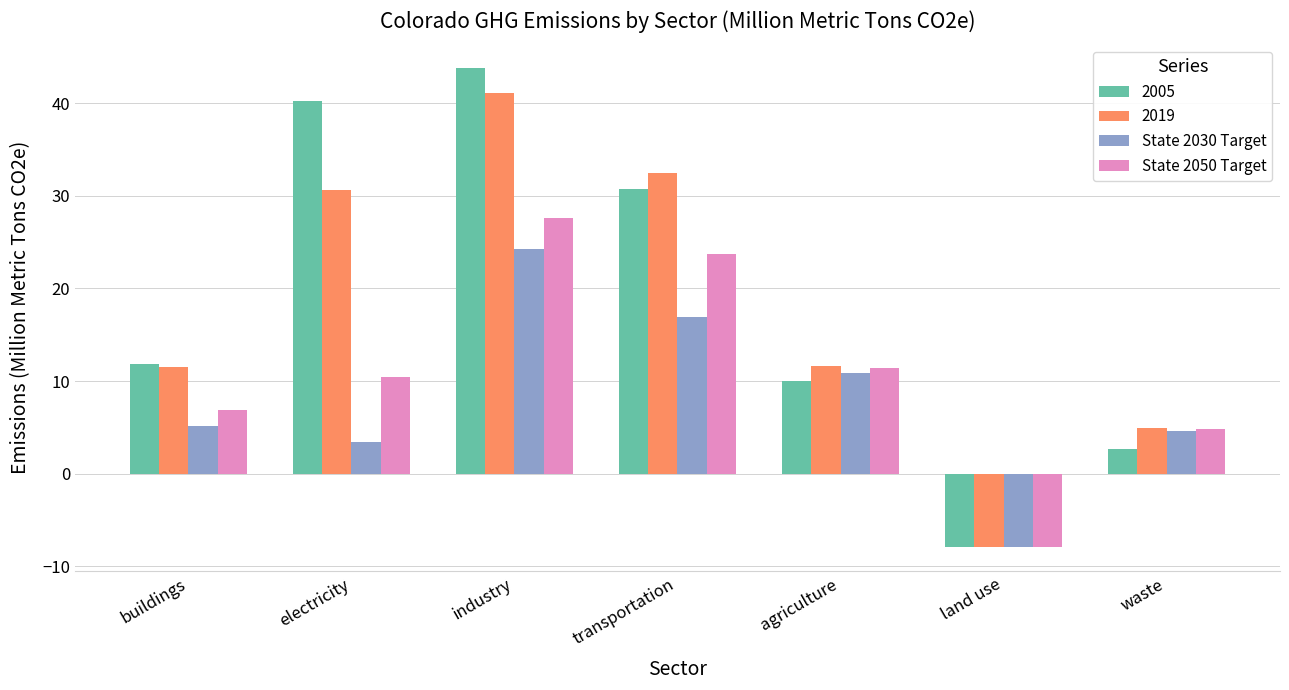

True or false: State 2030 Target has a value of -8.0 at land use.

True